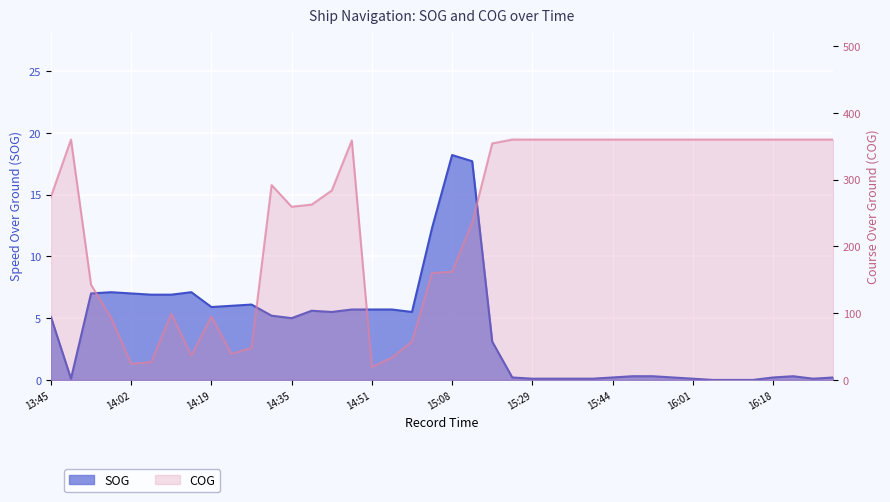

What is the difference between the second highest and second lowest values in the SOG series?

17.7